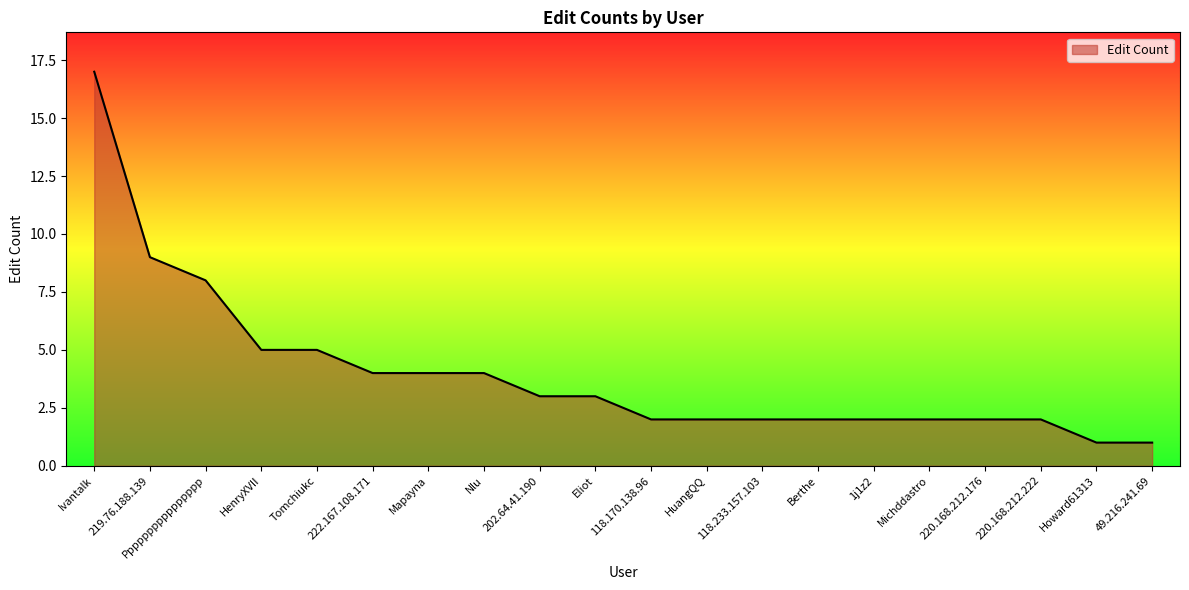

What is the approximate value at Nlu, to the nearest 5?

5